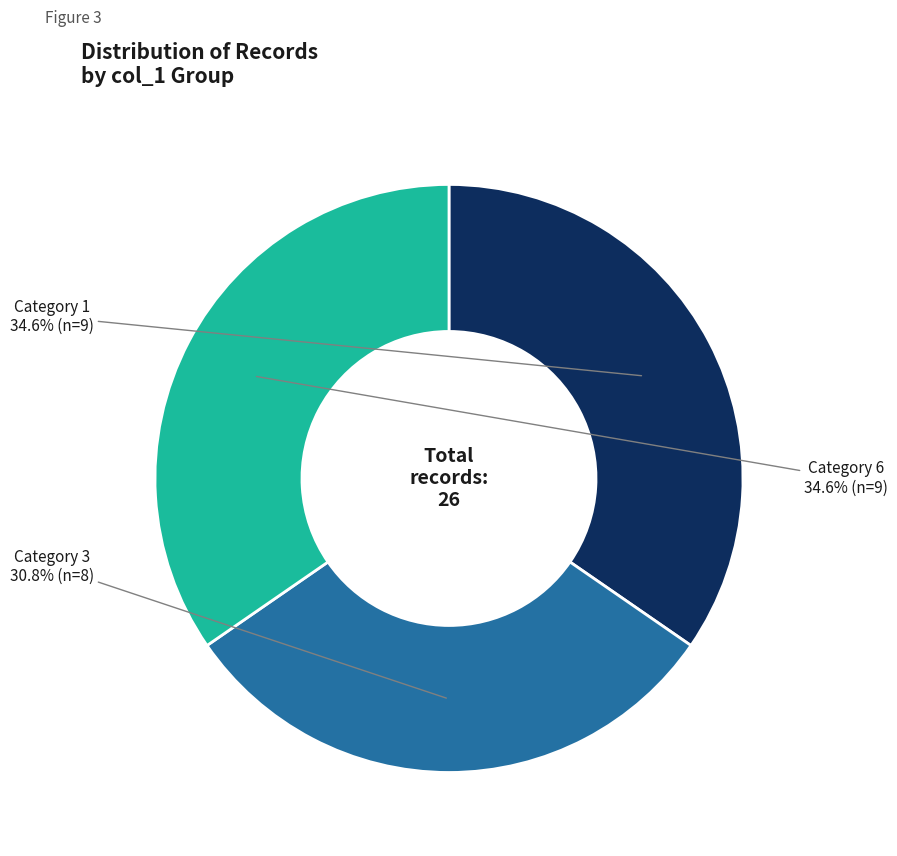

Is there a majority slice in this chart?

No